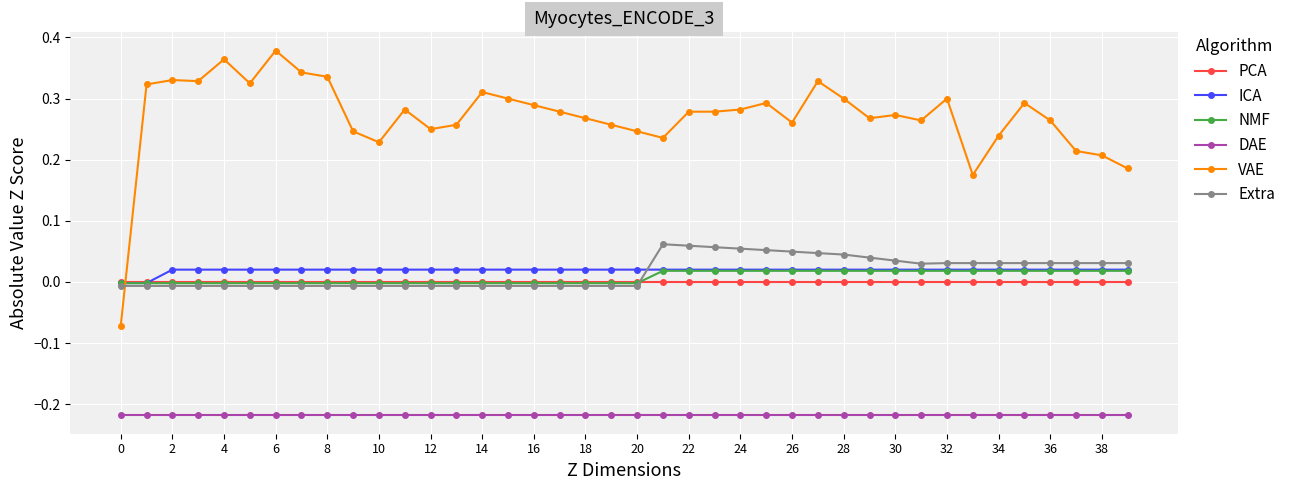

True or false: DAE and NMF cross at least once.

False